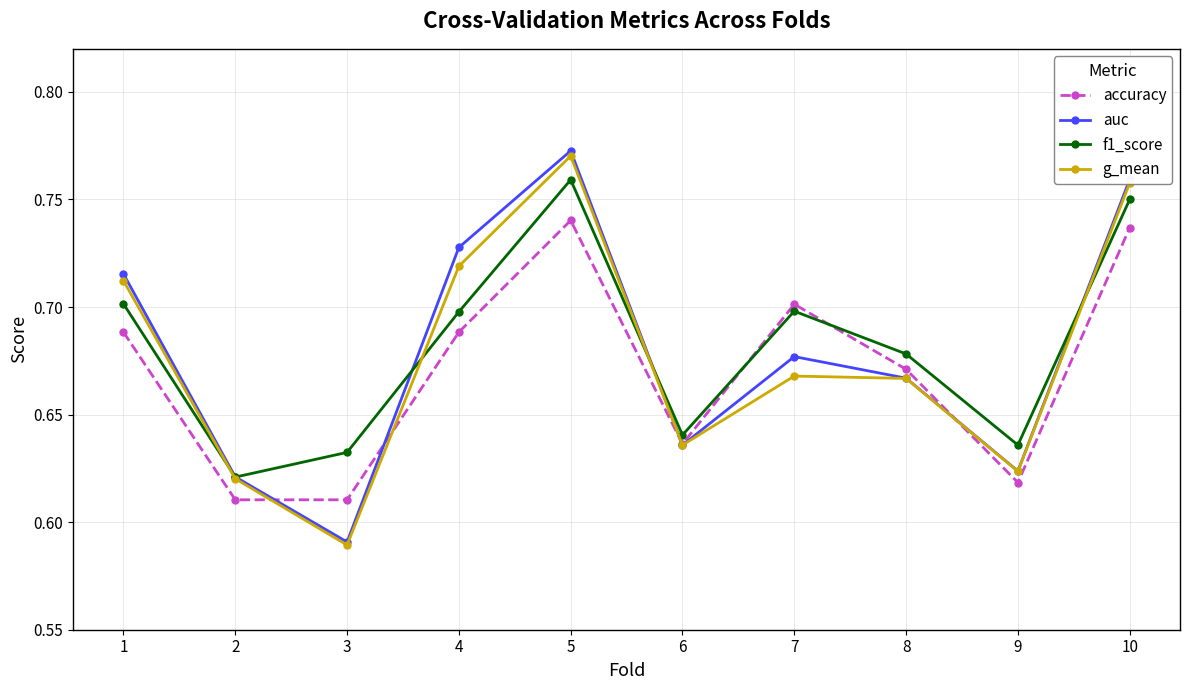

How many times do accuracy and f1_score cross each other?

2